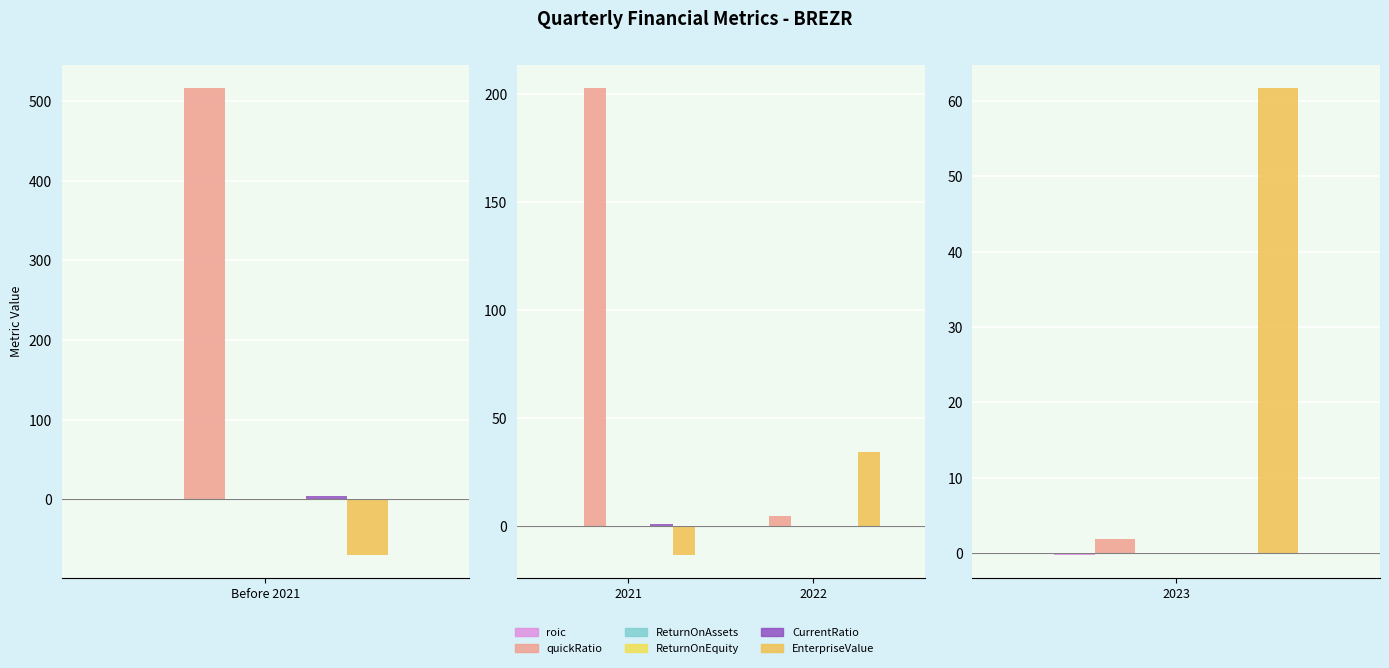

Which label corresponds to the largest value in the chart?

2021